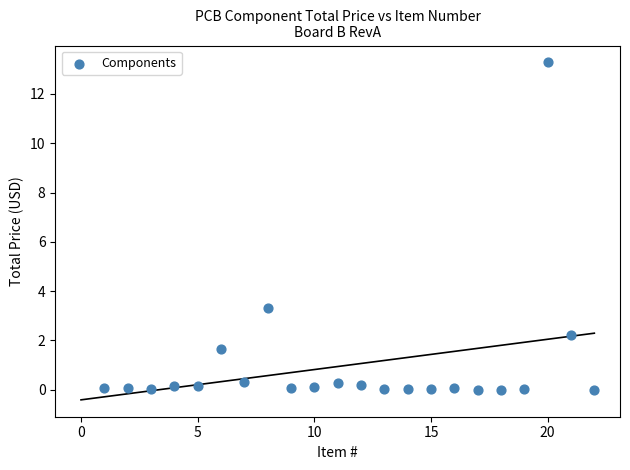

What is the range of X values (max minus min)?

21.0